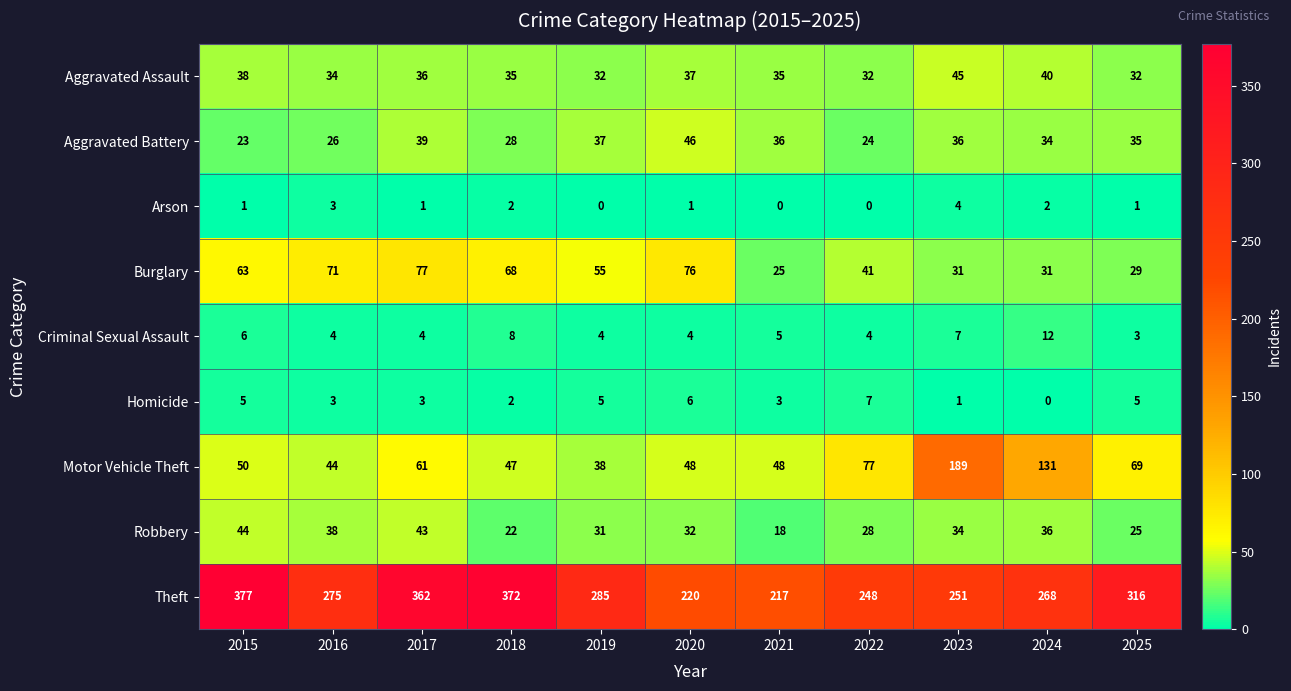

How many series are shown in this chart?

9